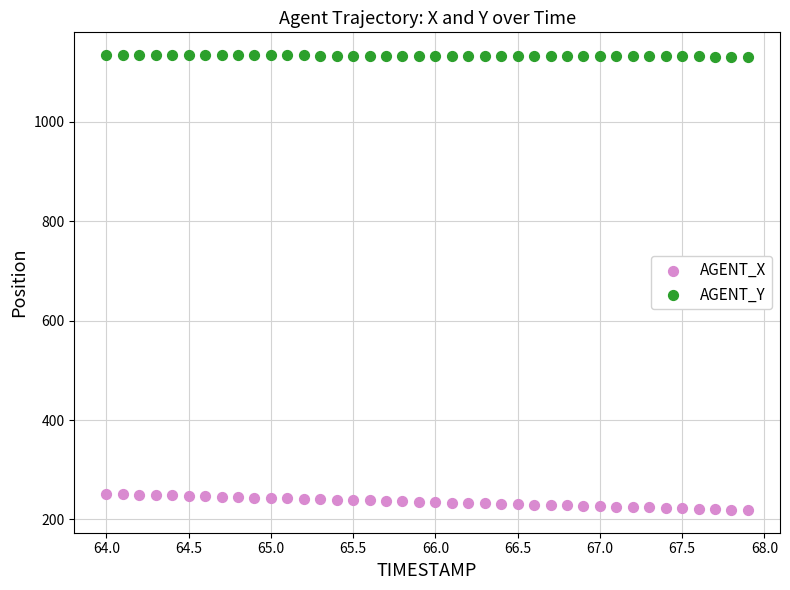

Which series reaches the minimum Y coordinate?

AGENT_X